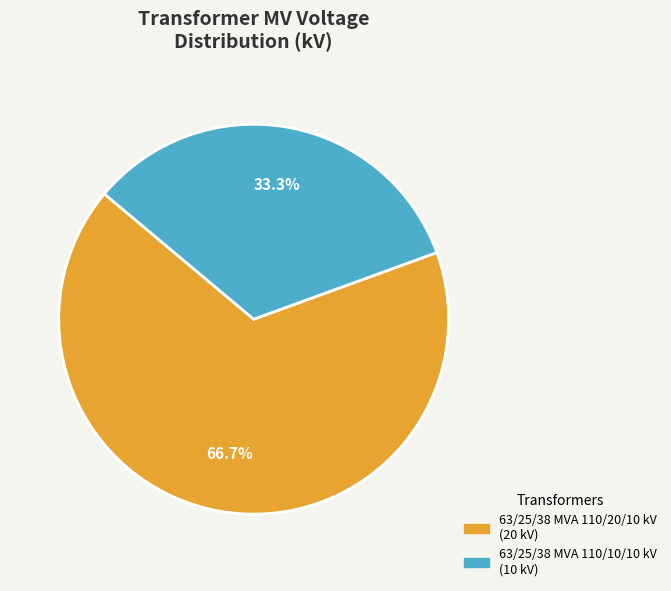

Does any single category account for the majority?

Yes